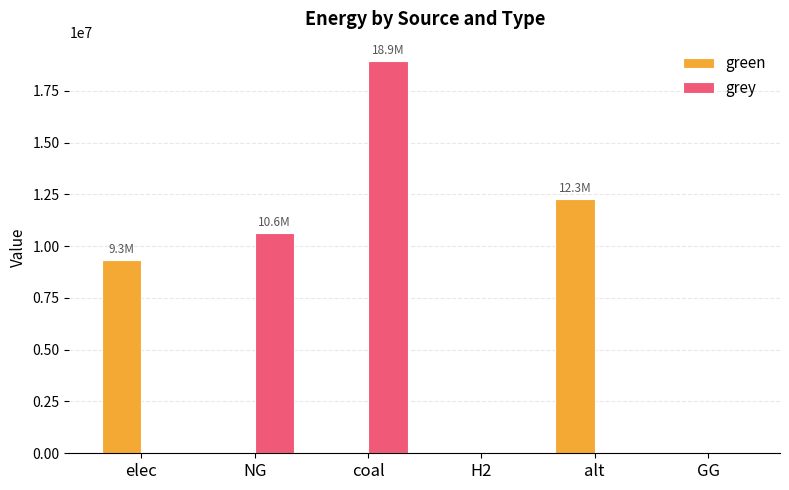

What is the sum of the grey values at alt and coal?

18922657.3